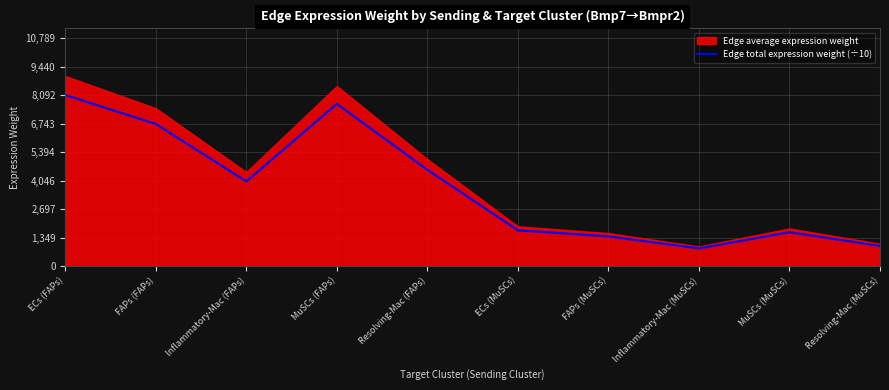

Does the chart display data point markers on the line(s)?

No